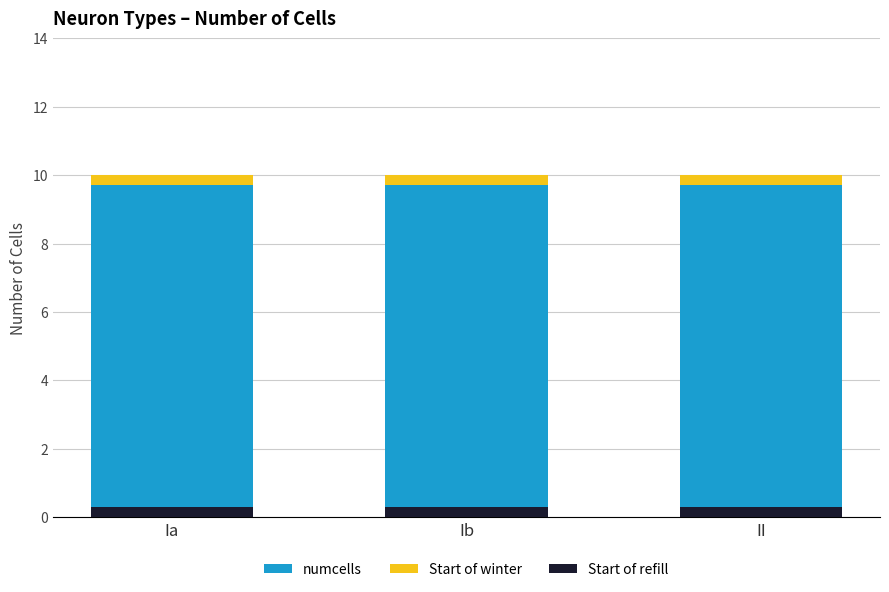

What is the average value of the Start of refill series?

0.3